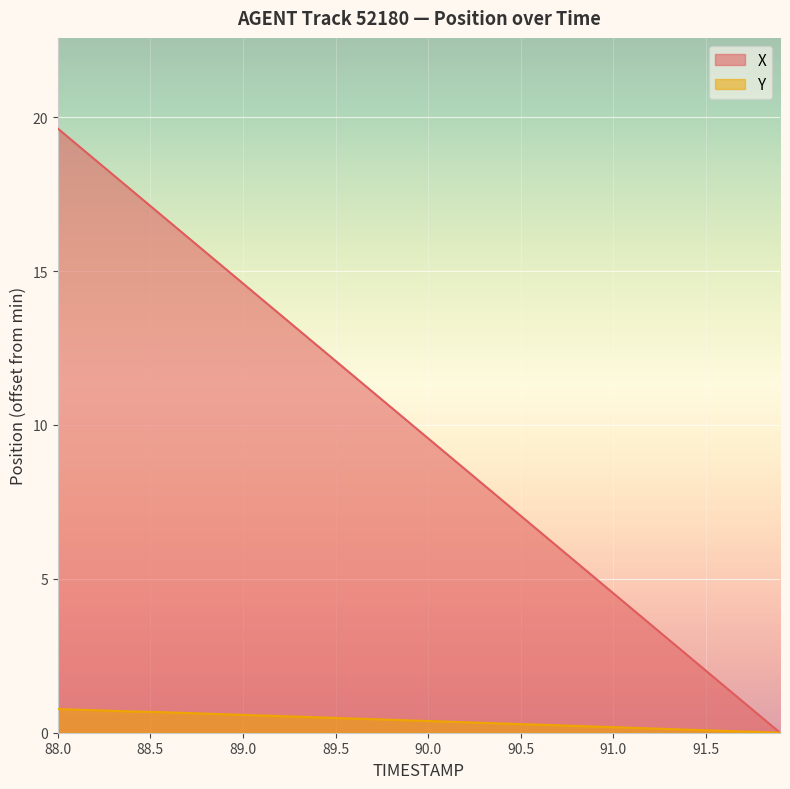

What is the label of the 33rd point from the left?

91.2